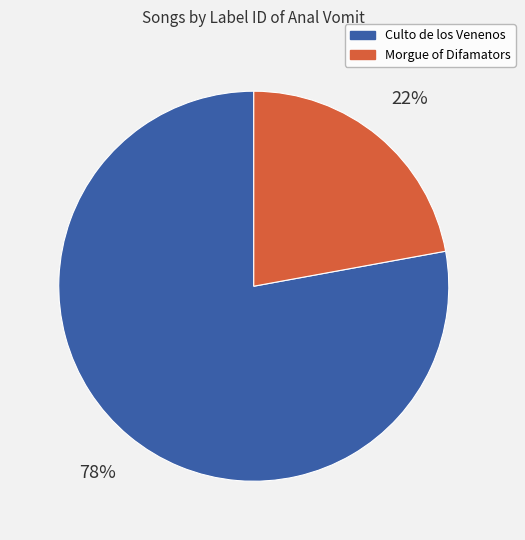

Which category has the biggest portion of the pie?

Culto de los Venenos